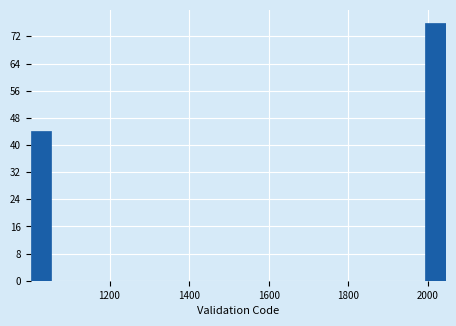

Read against the x-axis, roughly where is the centre of the tallest bar?

2020